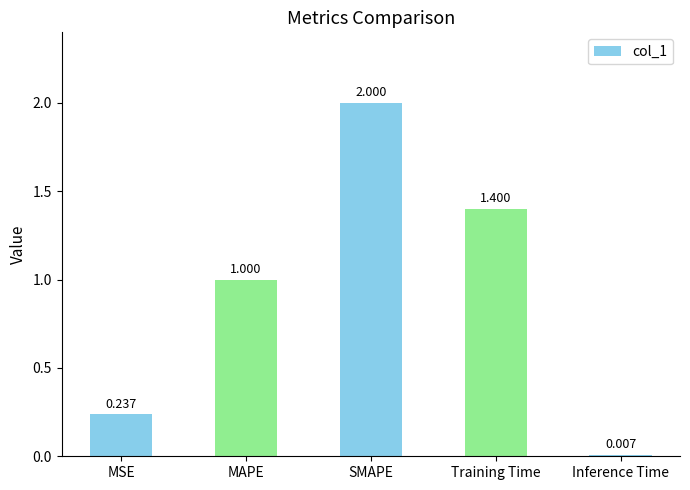

Is it true that the value at MAPE is 1.7?

False